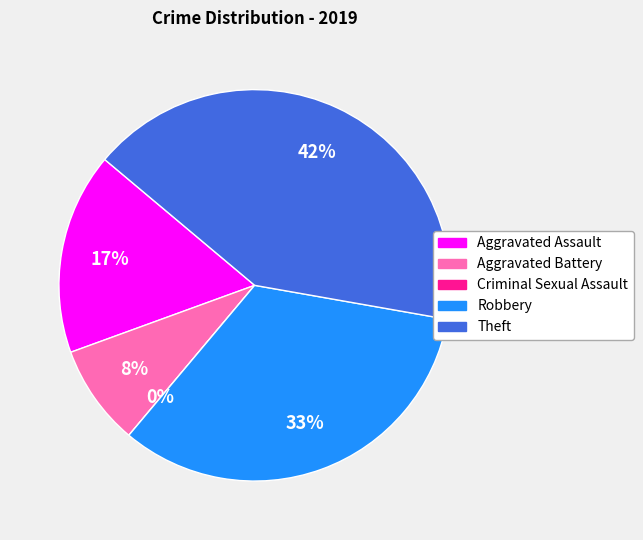

Is there a majority slice in this chart?

No